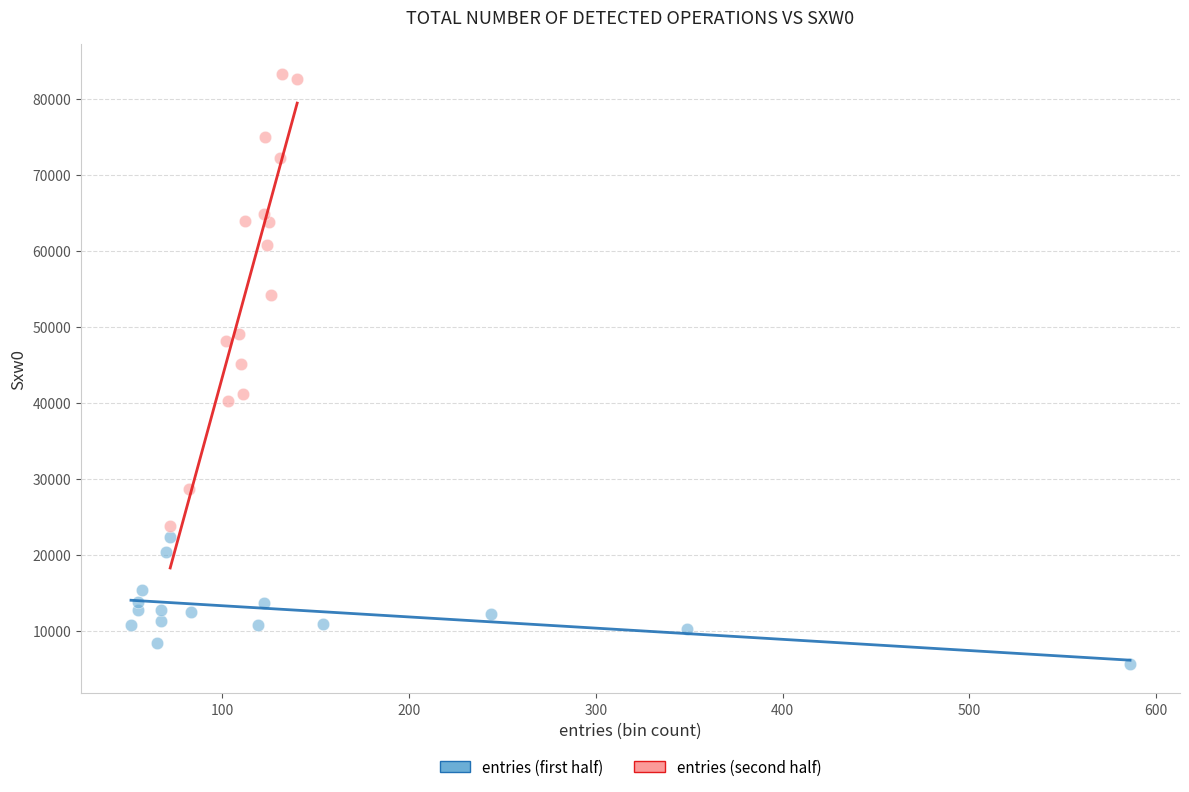

Which series has the largest Y range (max minus min)?

entries (second half)